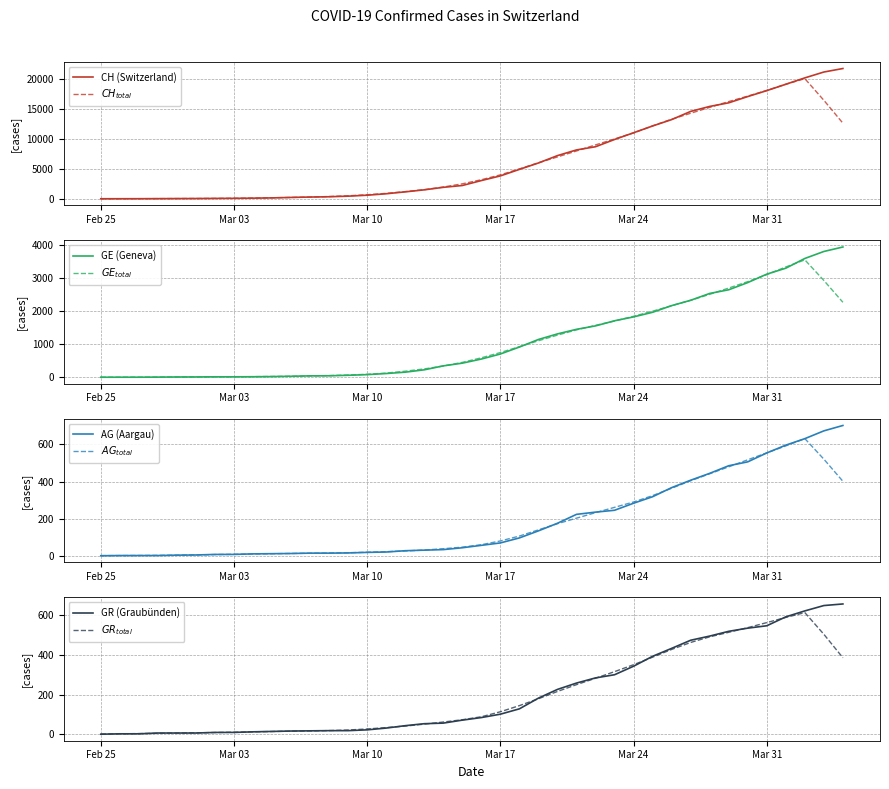

What is the average value of the AG series?

187